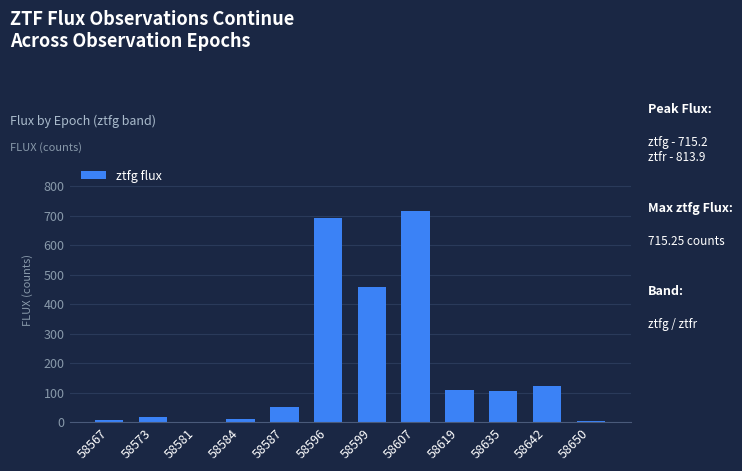

Which label corresponds to the largest value in the chart?

58607